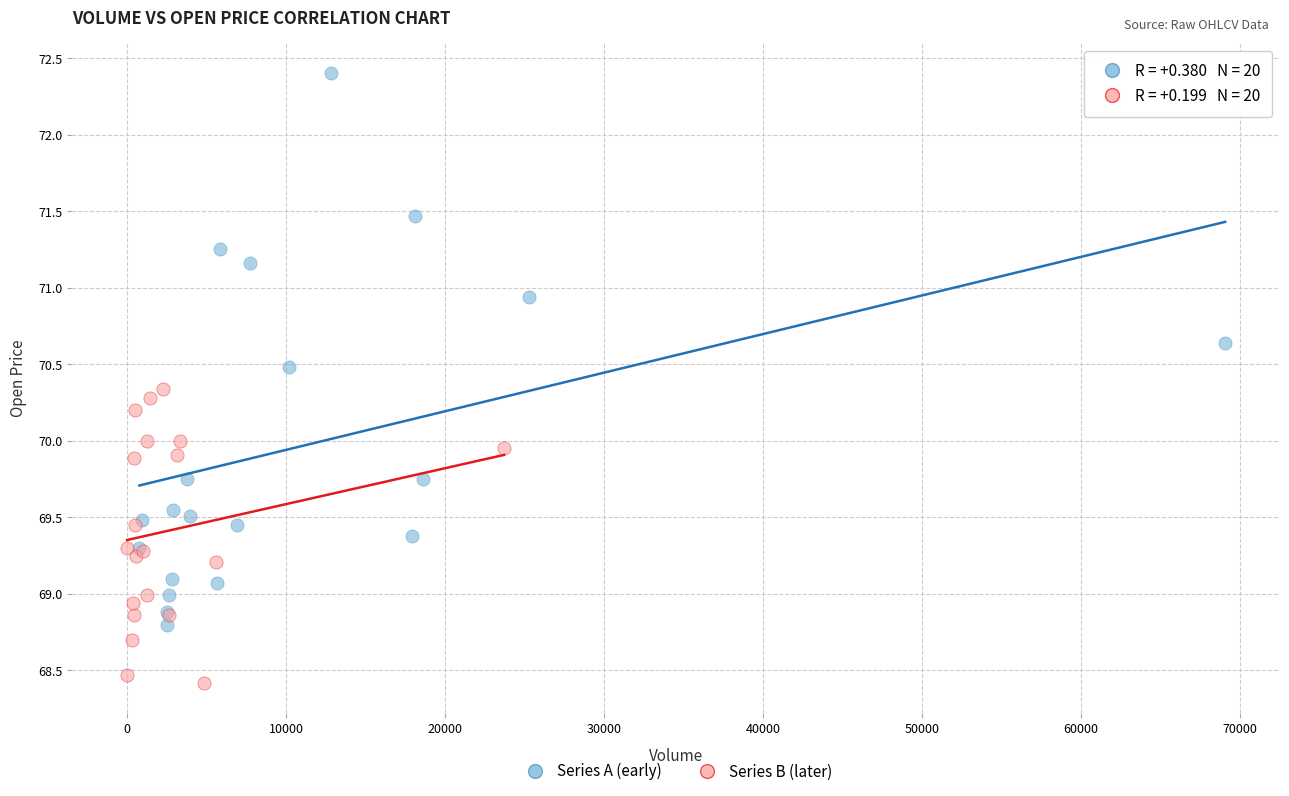

Which series reaches the maximum Y coordinate?

Series A (early)